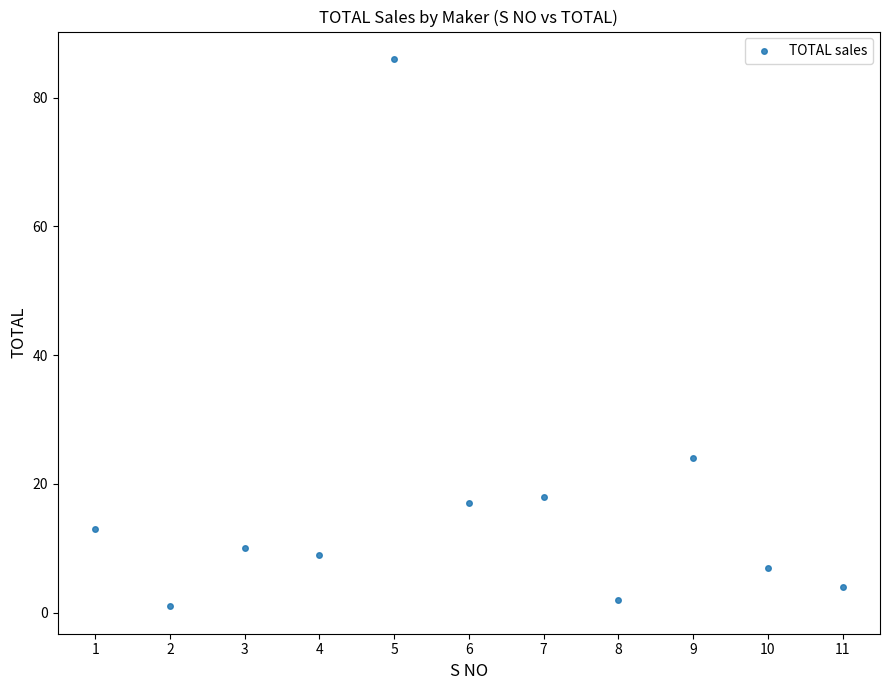

What is the range of X values (max minus min)?

10